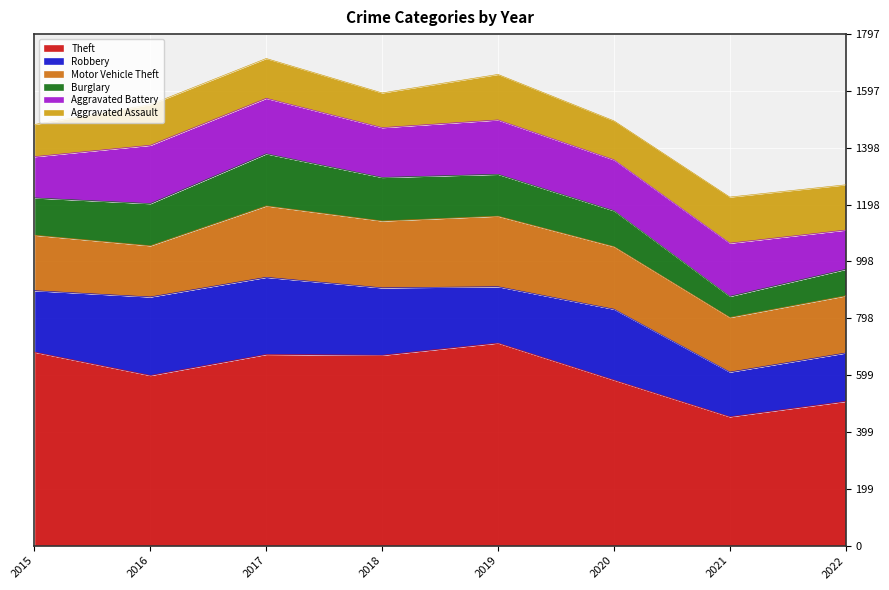

How many data points does each series have?

8